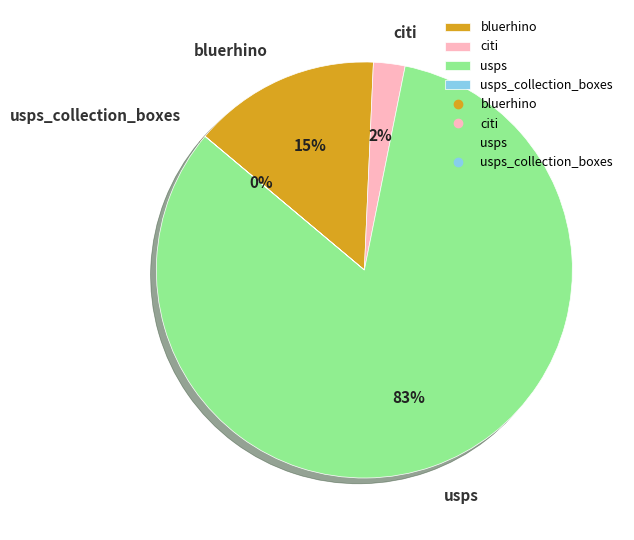

Which category has the biggest portion of the pie?

usps